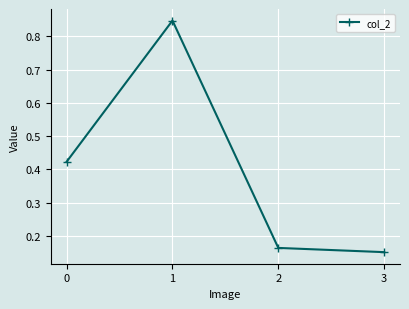

True or false: the data shows 0.1 at 2.

False